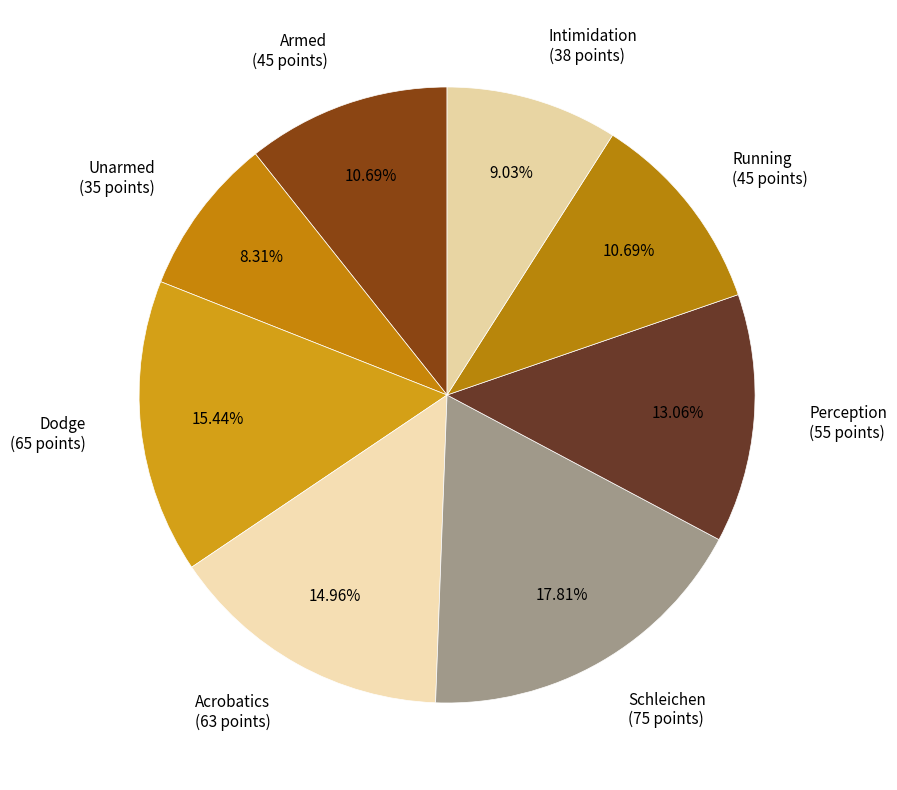

To the nearest percent, what portion does Intimidation represent?

9%